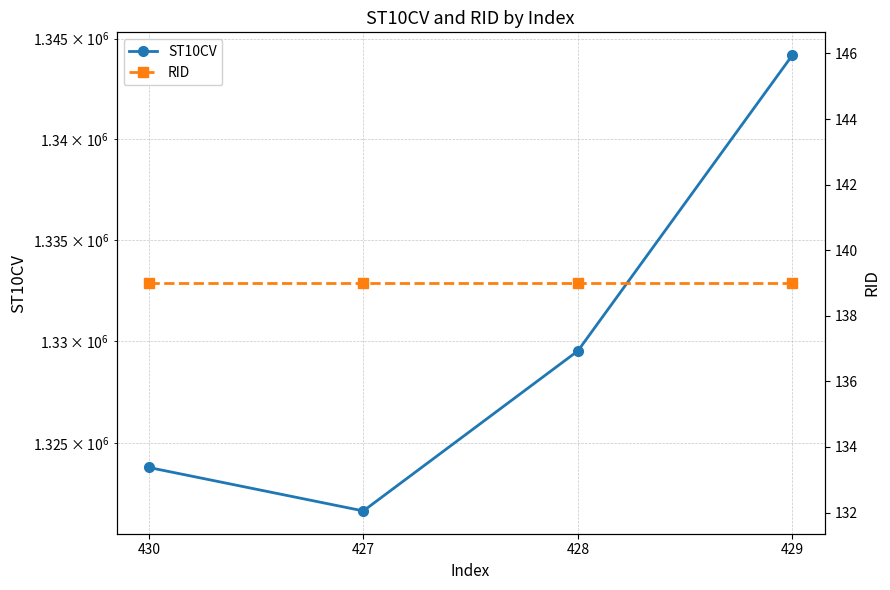

What is the label of the 3rd point from the right?

427